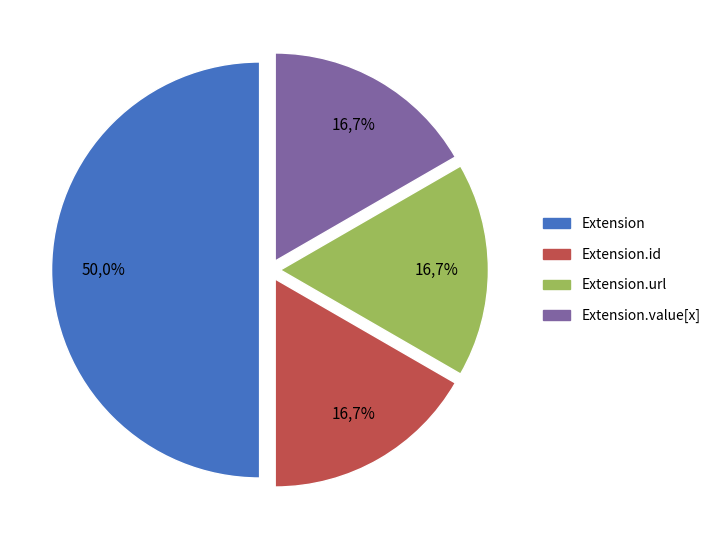

Does Extension.id represent more than half of the total?

No